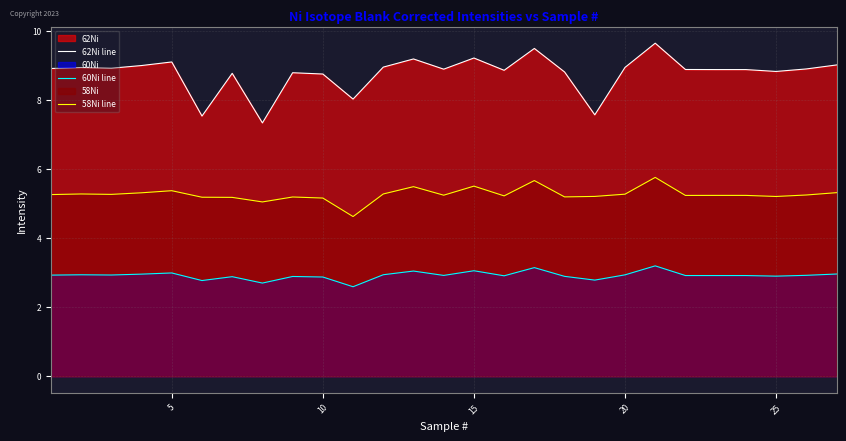

What is the value of the 62Ni line point at the 18th from the left?

8.8